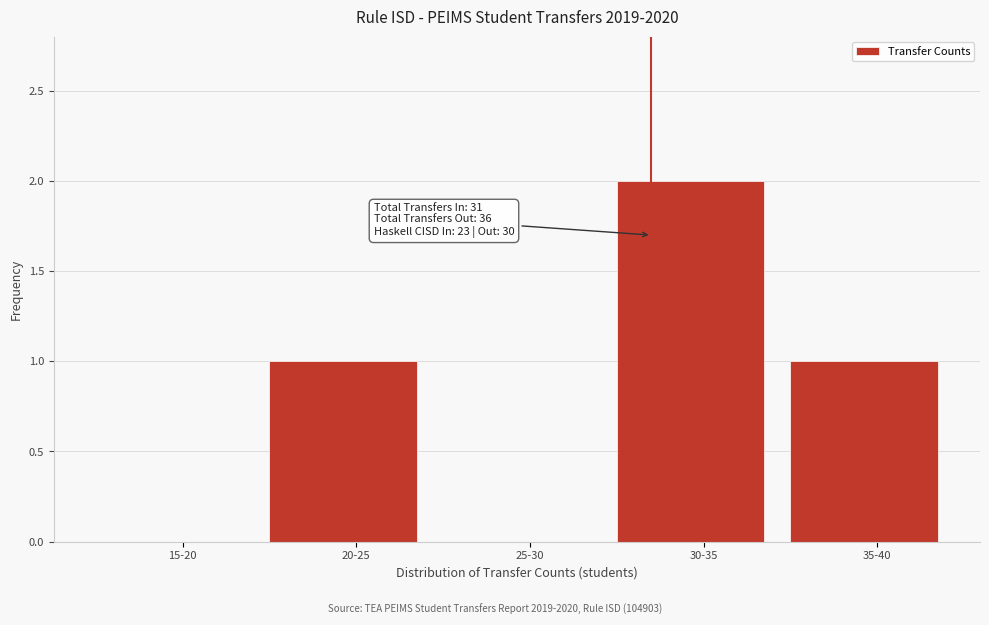

Reading left to right, extract all data points from this chart.

15-20=0	20-25=1	25-30=0	30-35=2	35-40=1